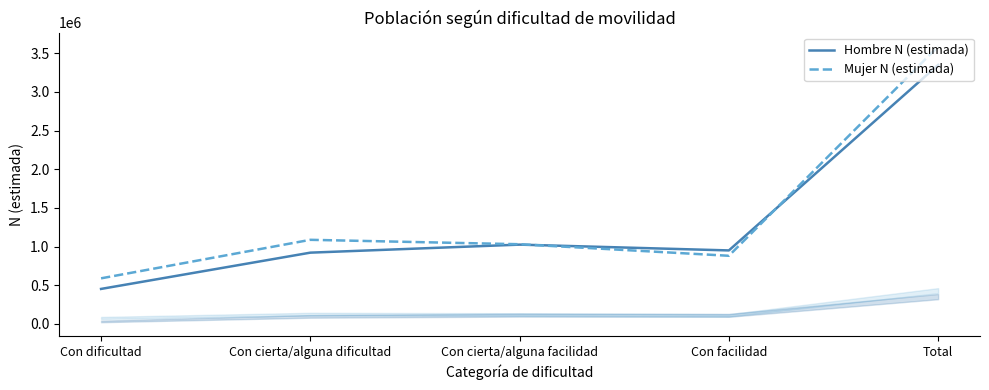

Which category has the highest value across all series?

Total